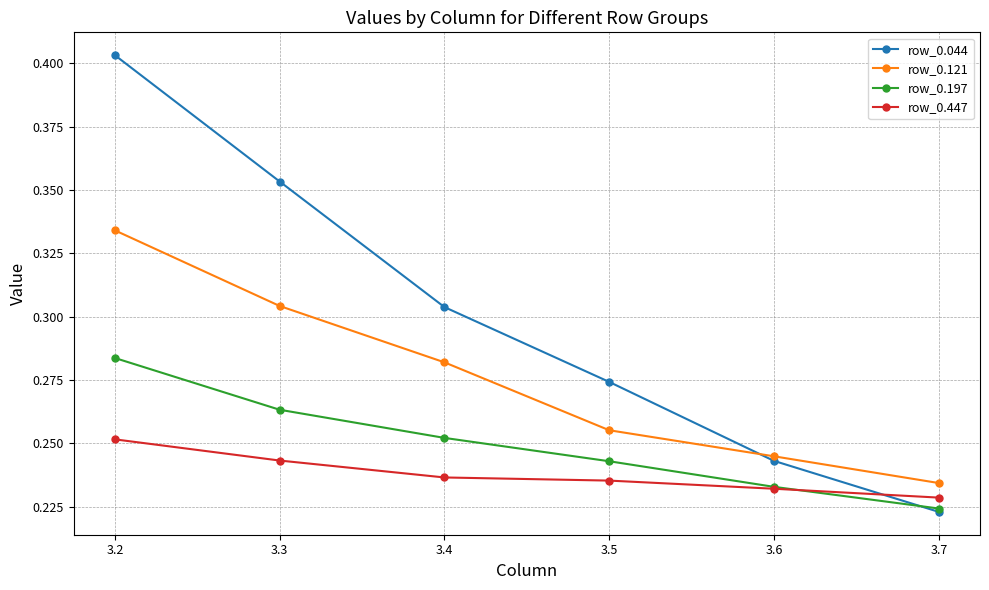

At which category does the chart reach its peak across all series?

3.2